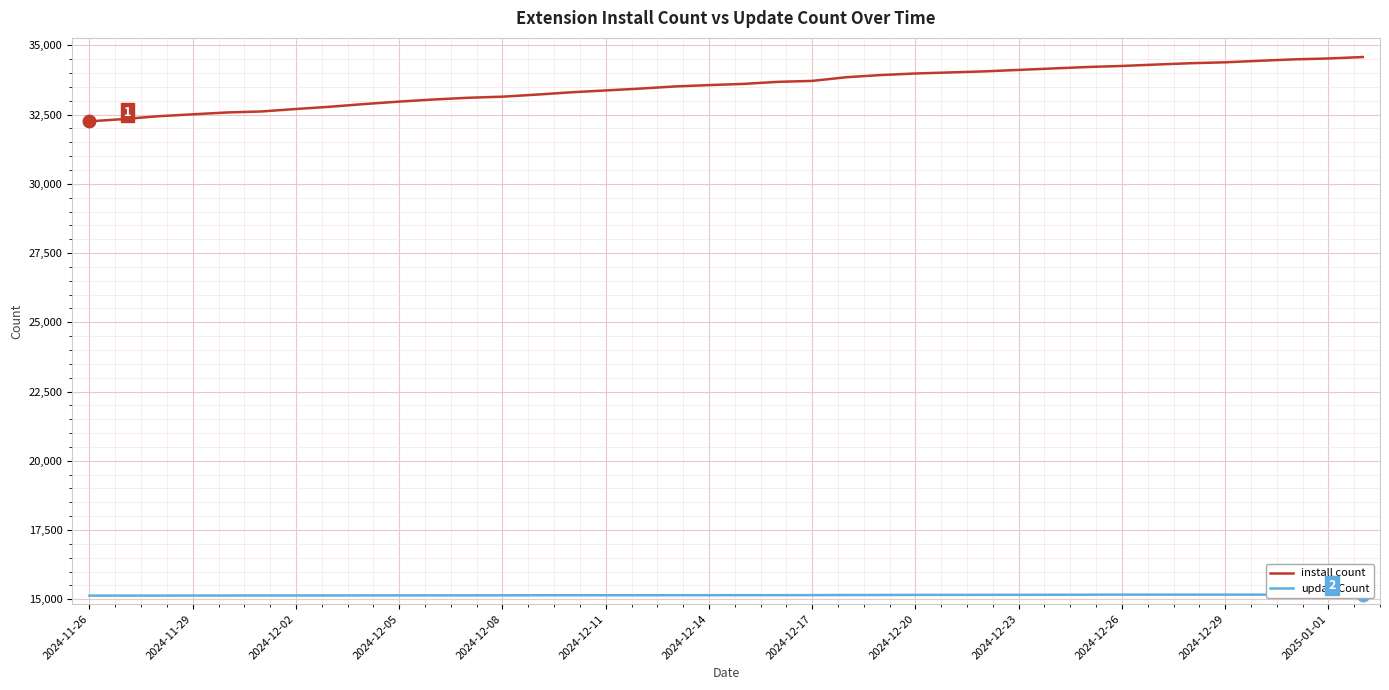

The value of install count at 2024-12-17 is 33716. True or false?

True